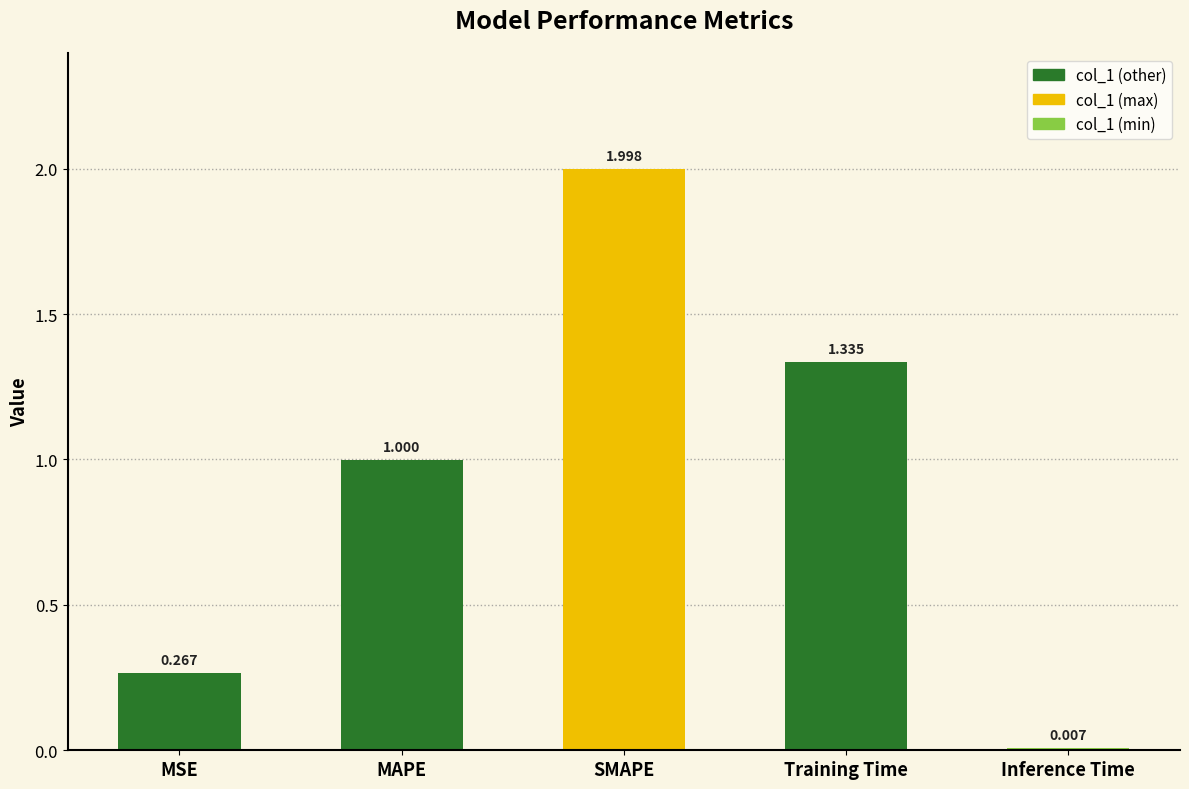

What is the label of the 4th bar from the left?

Training Time